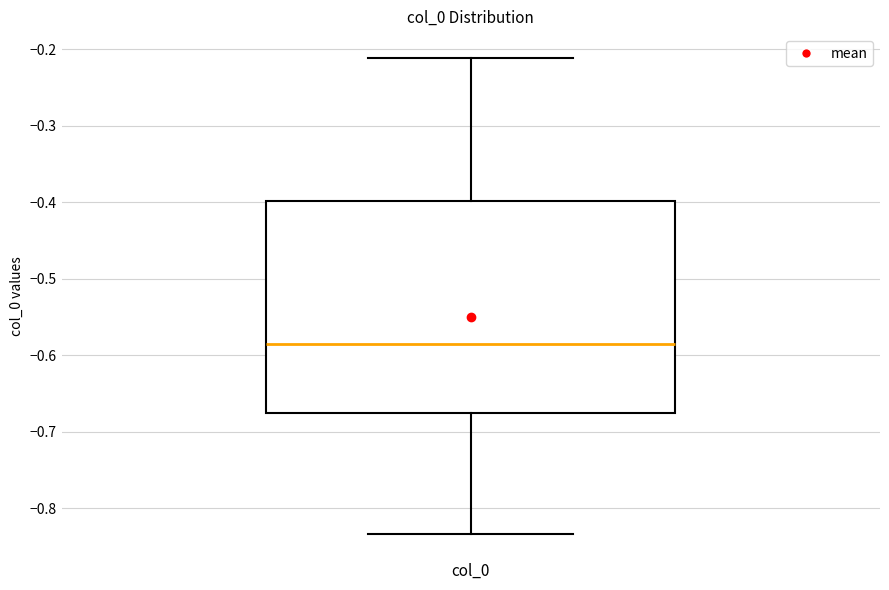

Where is the upper edge of the box for col_0 on the y-axis? The values are not printed on the chart, so give them approximately, as read against the axis.

-0.40